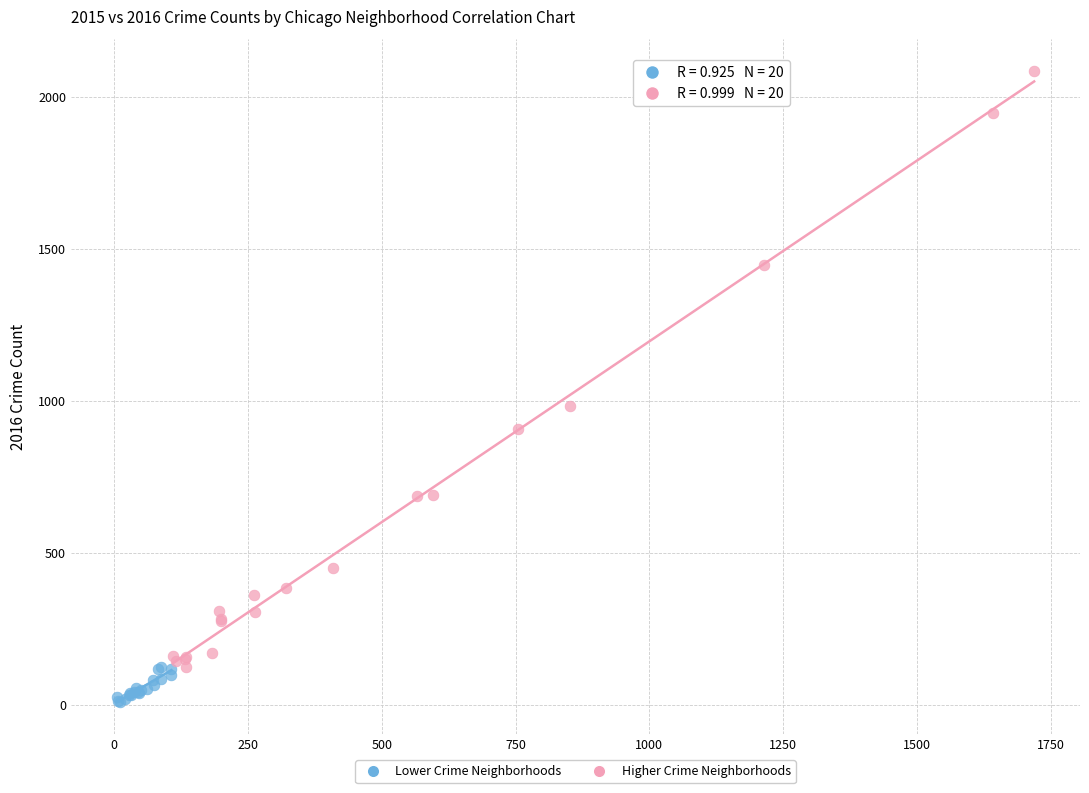

Which series reaches the maximum Y coordinate?

Higher Crime Neighborhoods